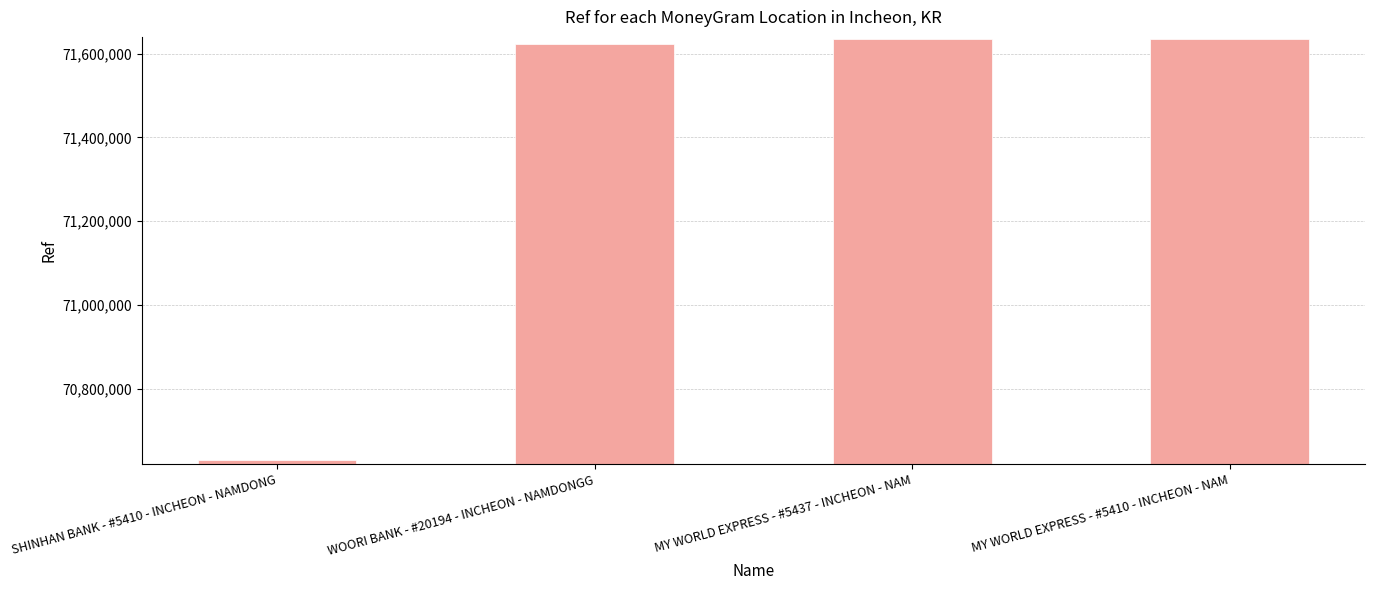

What is the difference between the maximum and minimum values?

1004408